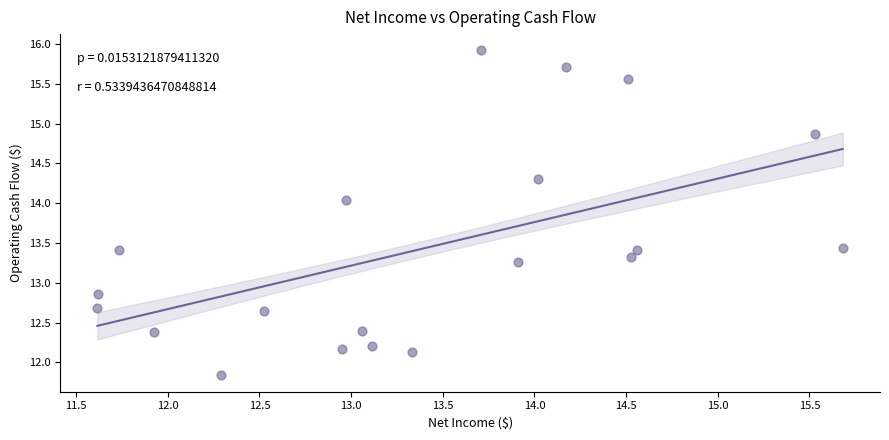

What is the range of X values (max minus min)?

4.1